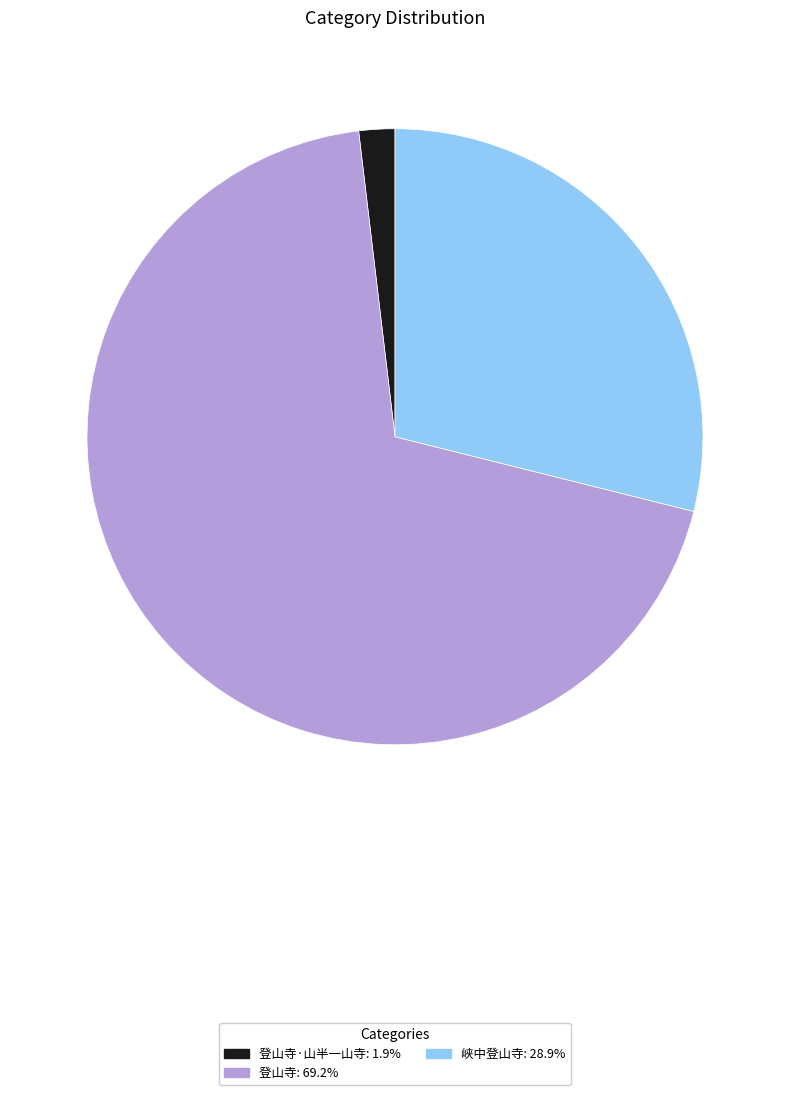

How many segments does this pie chart have?

3